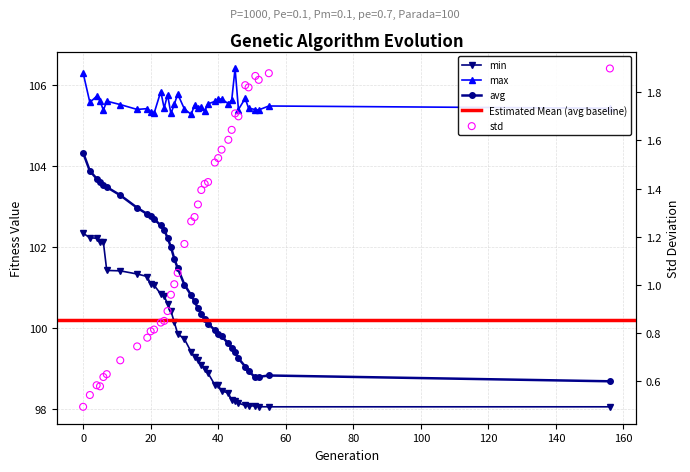

Which series has the widest spread of Y values?

avg